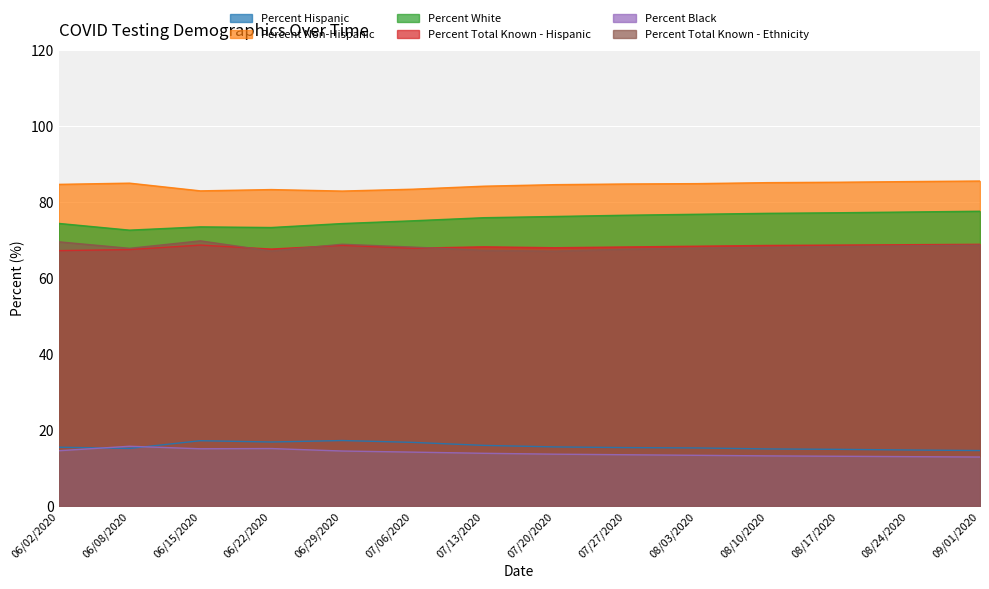

True or false: Percent Hispanic has more than 1 points higher than both neighbors.

True